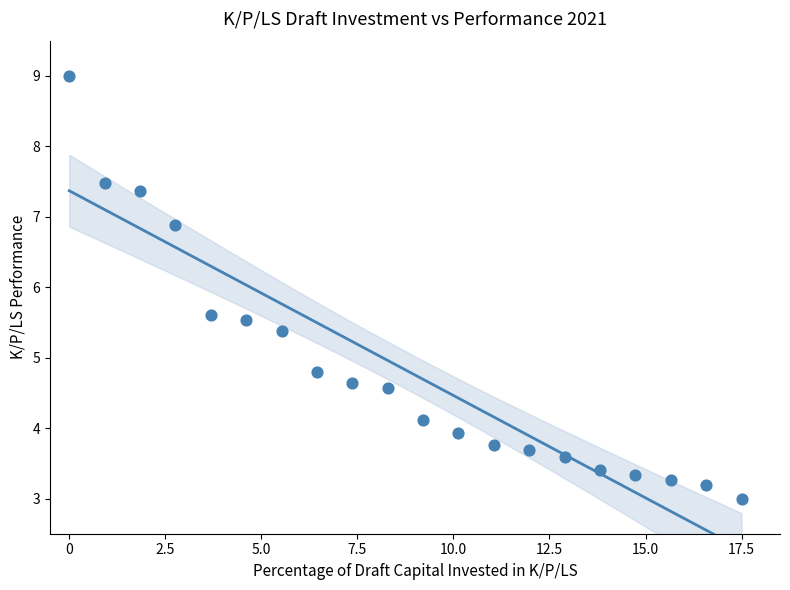

What Y value in the scatter plot is closest to 6?

5.6